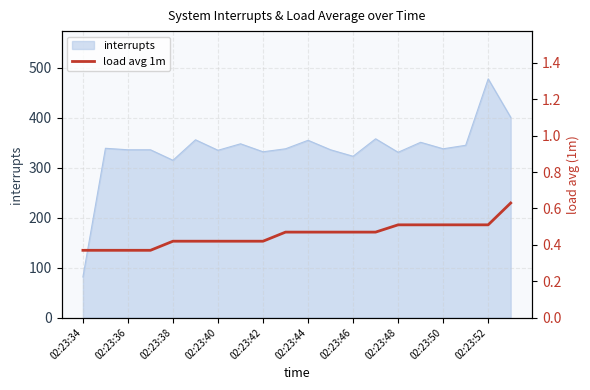

Does the chart display data point markers on the line(s)?

No